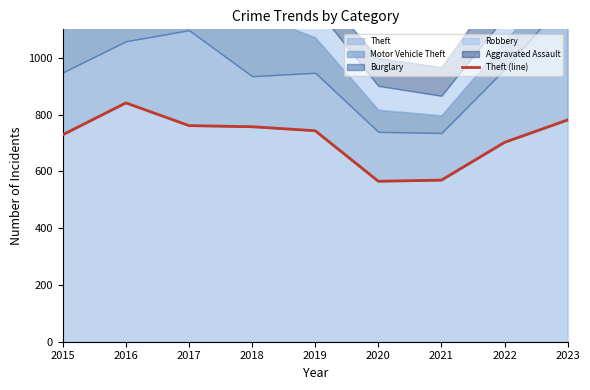

How many interior local peaks (higher than both neighbors) does the data have?

1